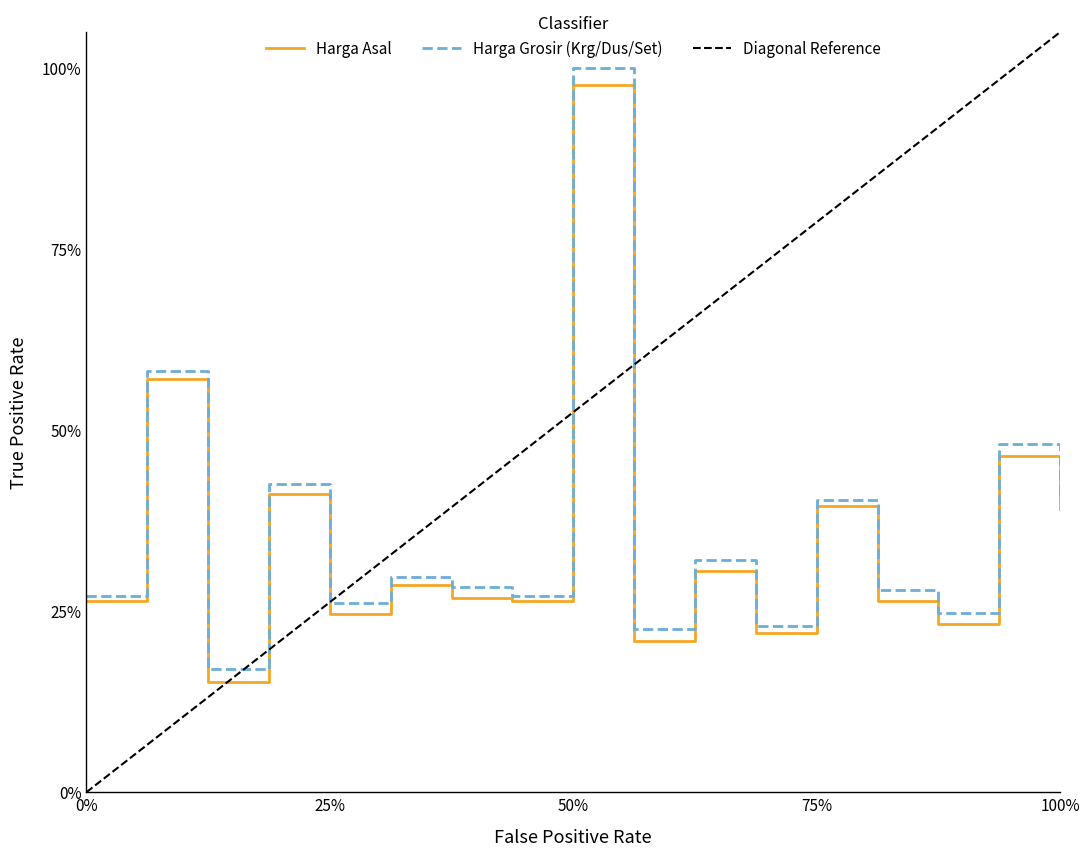

In harga_asal, how many points are lower than both neighbors (excluding endpoints)?

6